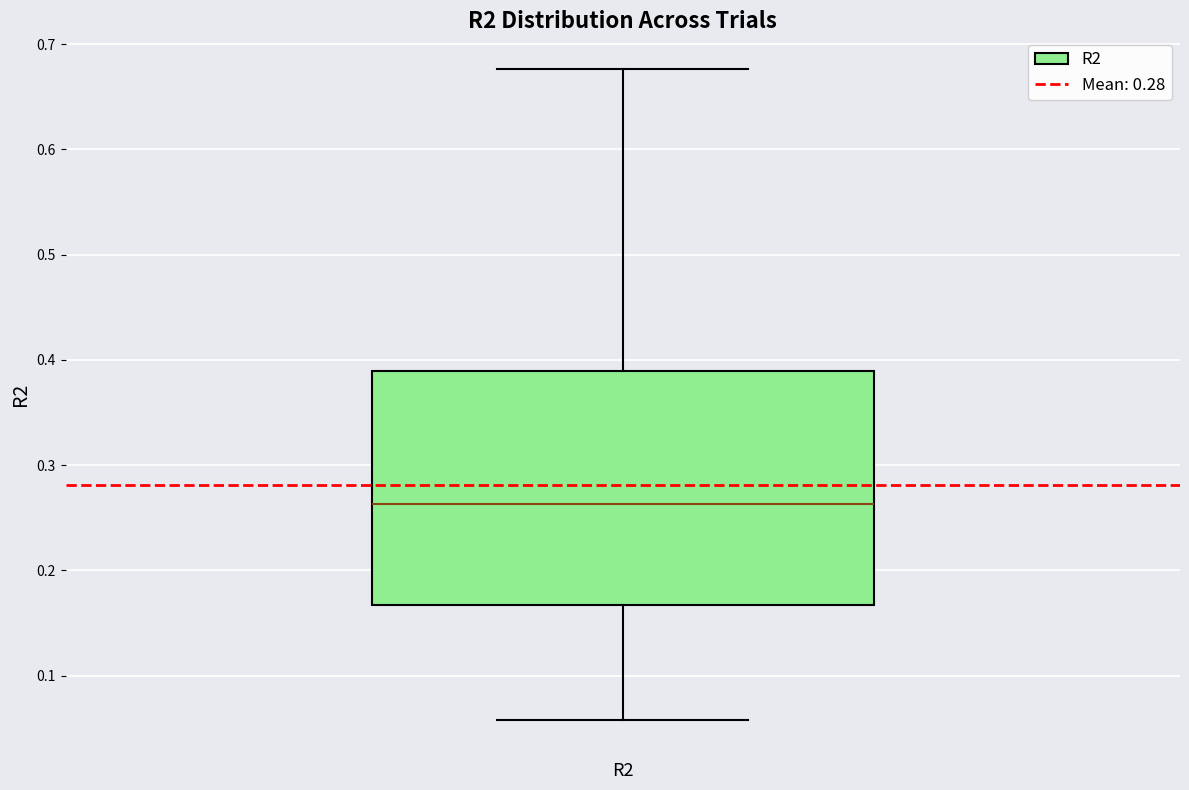

Read this box plot against the y-axis: the position of the median line, the range covered by the box, and the ends of both whiskers. The values are not printed on the chart, so give them approximately, as read against the axis.

median 0.26, box 0.17 to 0.39, whiskers 0.06 to 0.68